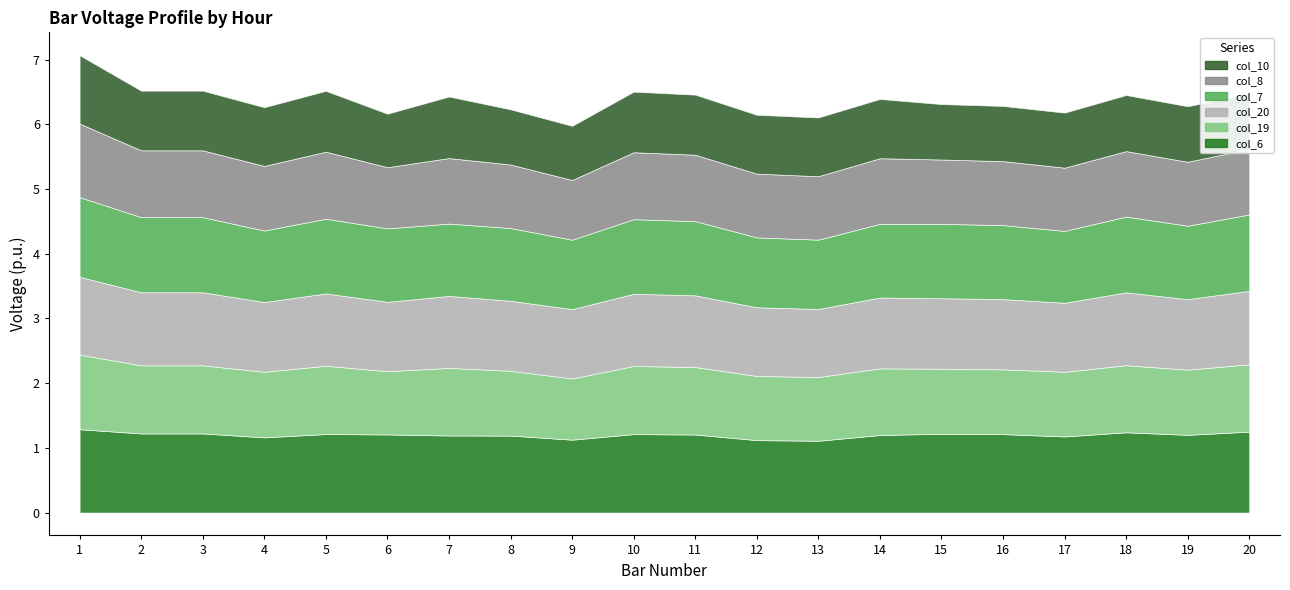

Which series has the widest spread of values?

col_10